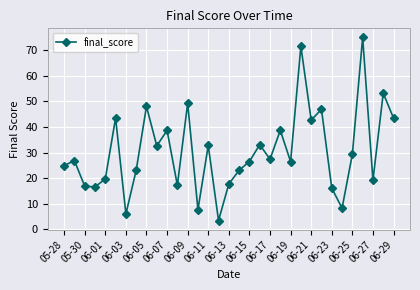

Does the chart display data point markers on the line(s)?

Yes